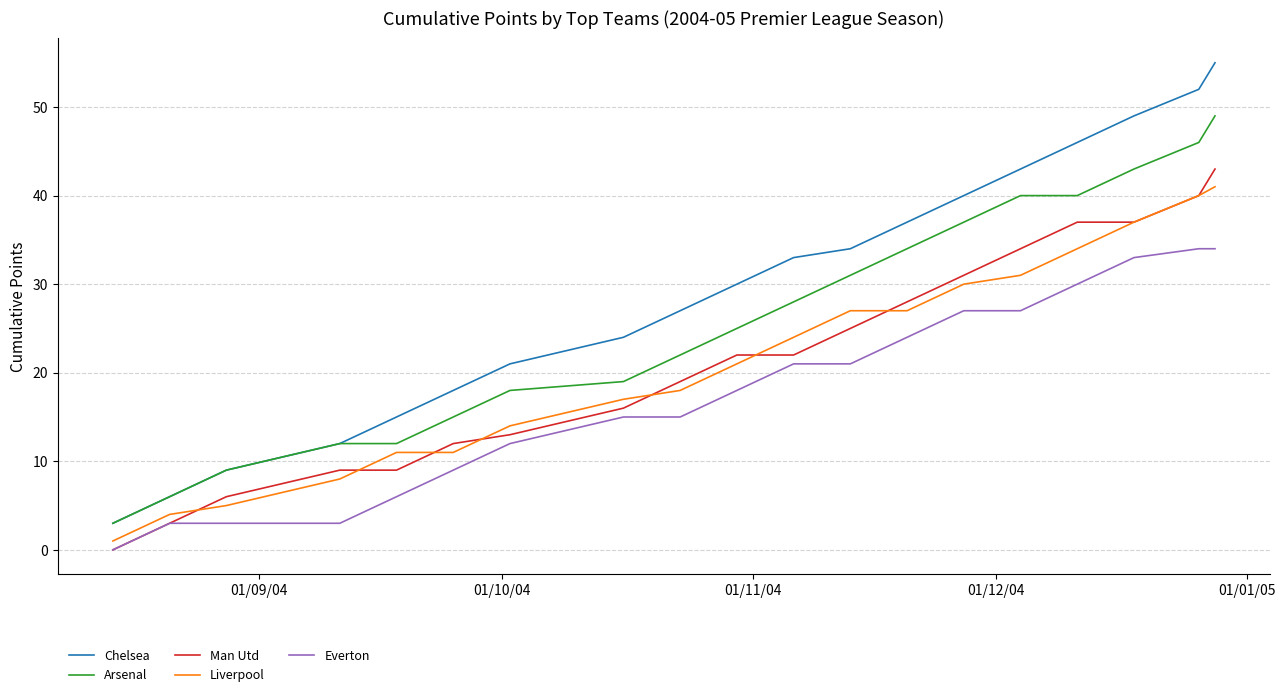

True or false: Arsenal and Man Utd cross at least once.

False